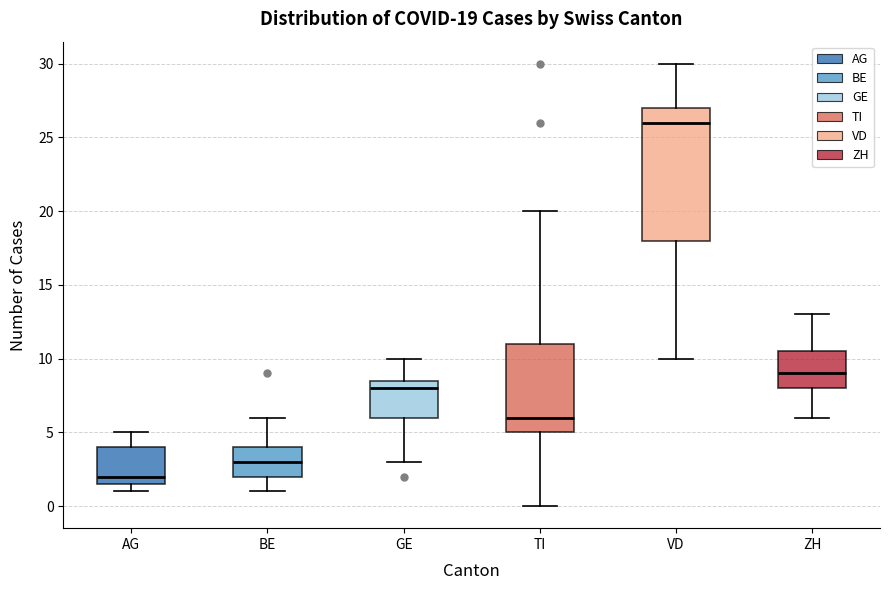

Which box is the tallest, from its lower edge to its upper edge?

VD